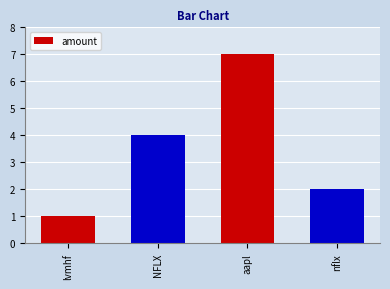

What is the value of the 3rd bar from the left?

7